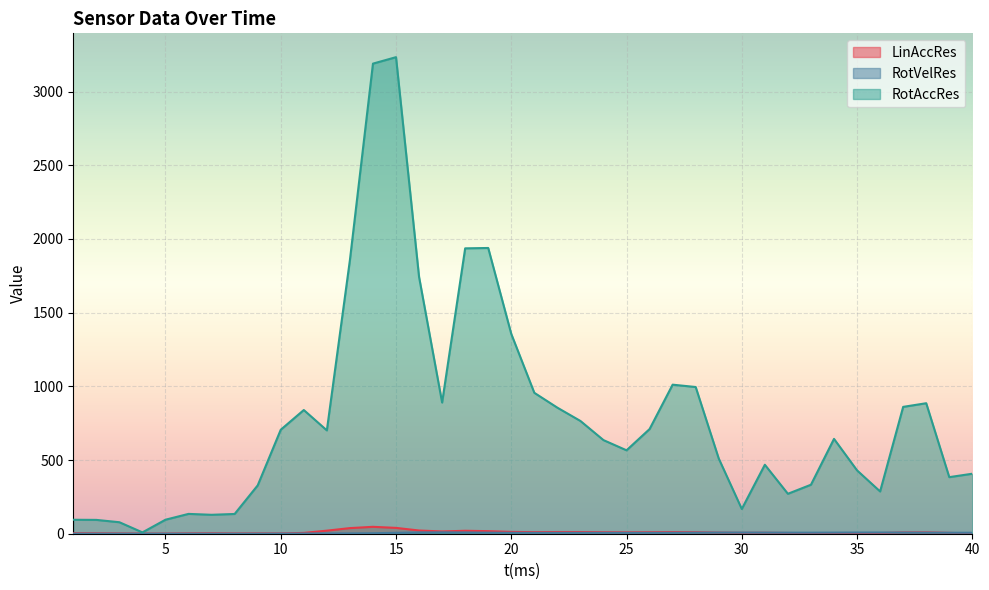

True or false: RotAccRes has a value of 84.9 at 36.

False